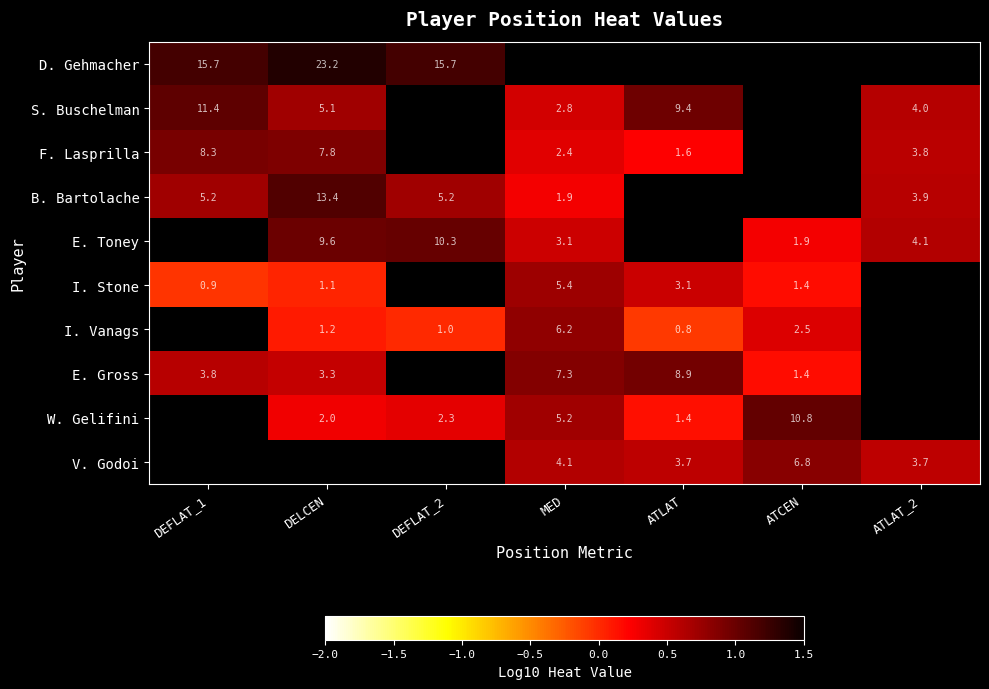

Is the value of F. Lasprilla at ATLAT_2 greater than the value of B. Bartolache at DEFLAT_2?

No